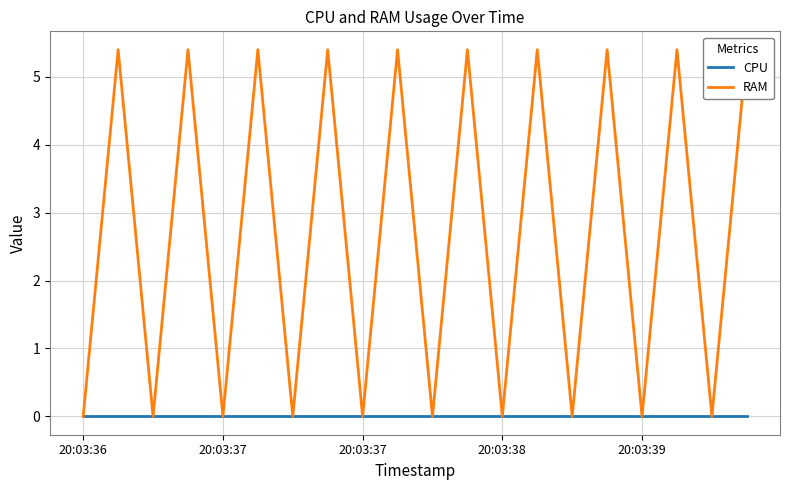

Is the value of CPU at 14 greater than the value of RAM at 12?

No